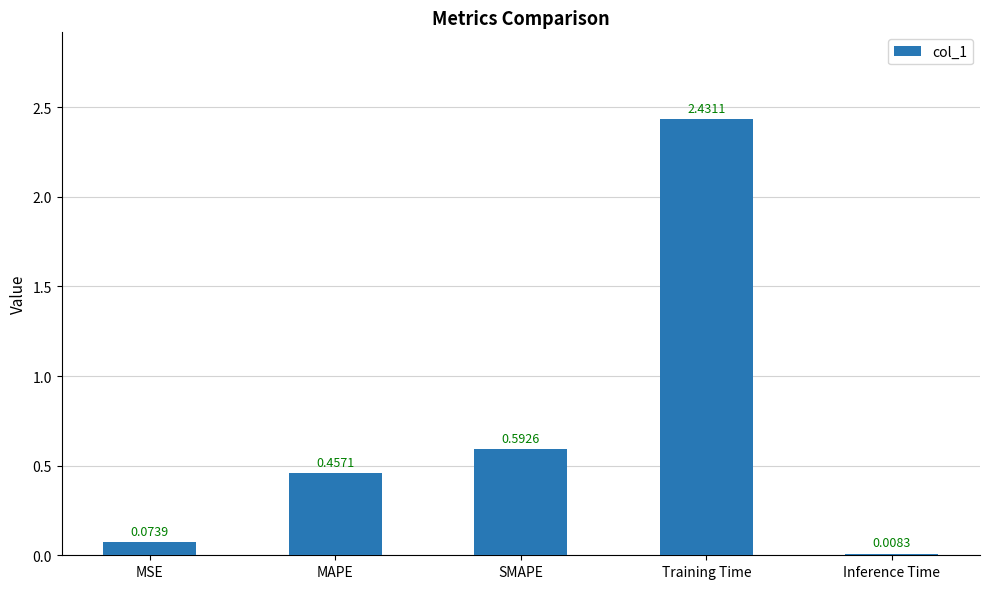

How many series are shown in this chart?

1